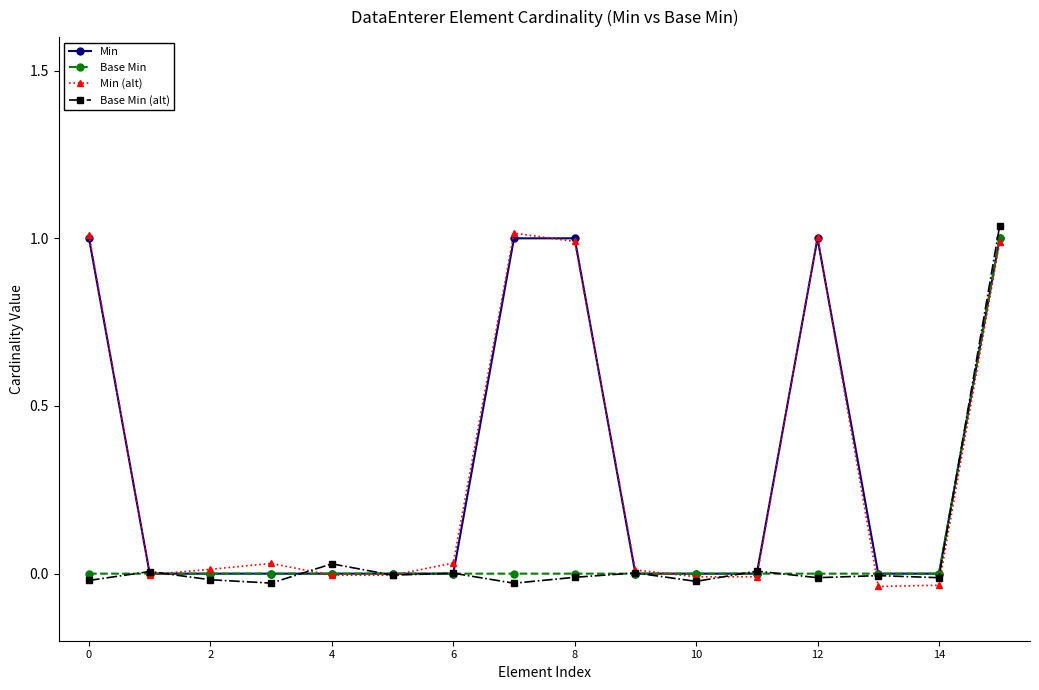

Count the number of data series in this chart.

4